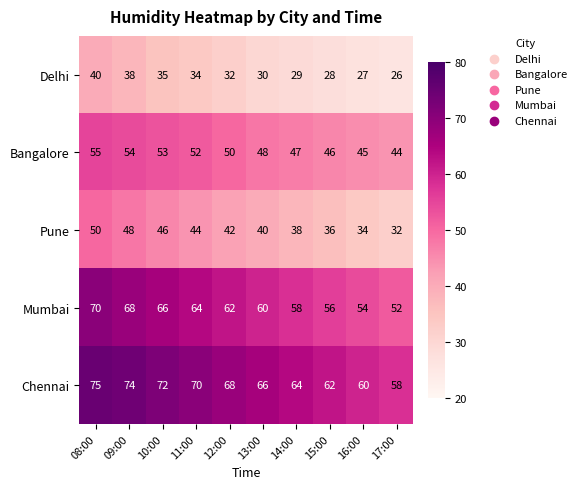

Count the number of categories in the chart.

10